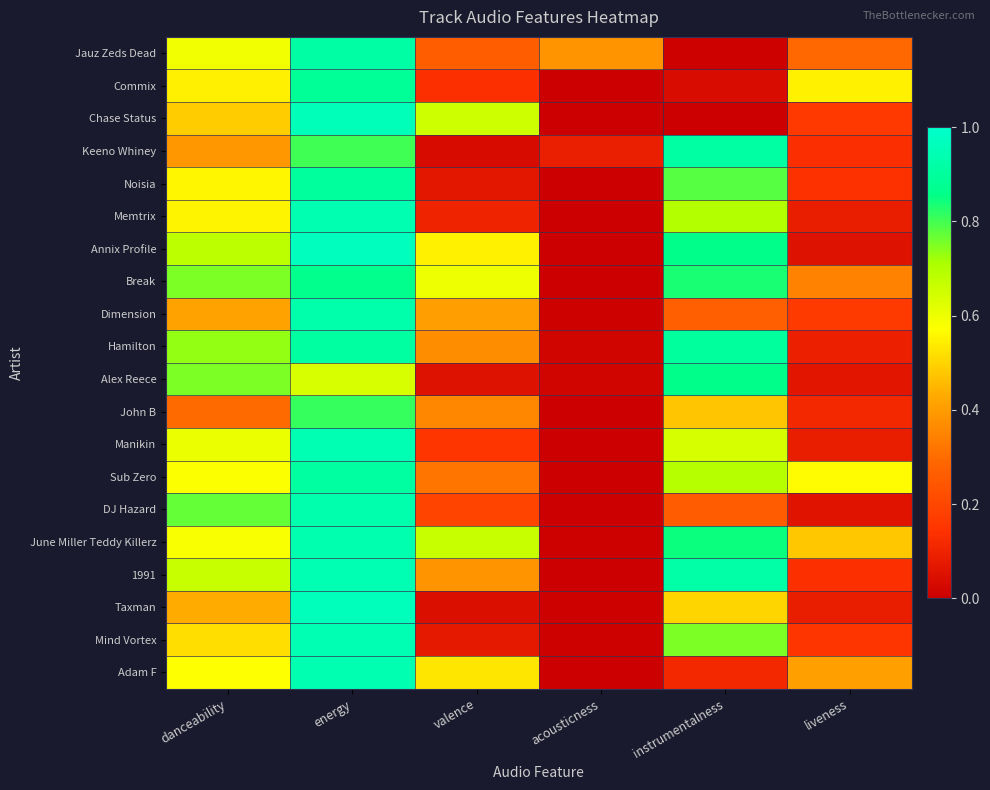

Rank the series at energy from highest to lowest value.

Annix Profile, Taxman, Chase Status, 1991, Manikin, Mind Vortex, Memtrix, Adam F, June Miller Teddy Killerz, DJ Hazard, Dimension, Jauz Zeds Dead, Sub Zero, Hamilton, Noisia, Commix, Break, John B, Keeno Whiney, Alex Reece